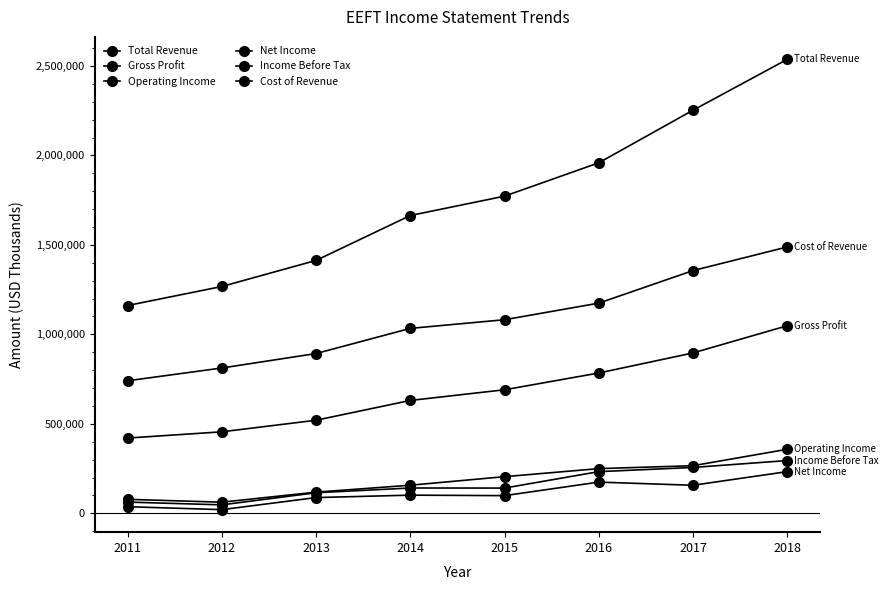

Which series has the widest spread of values?

Total Revenue